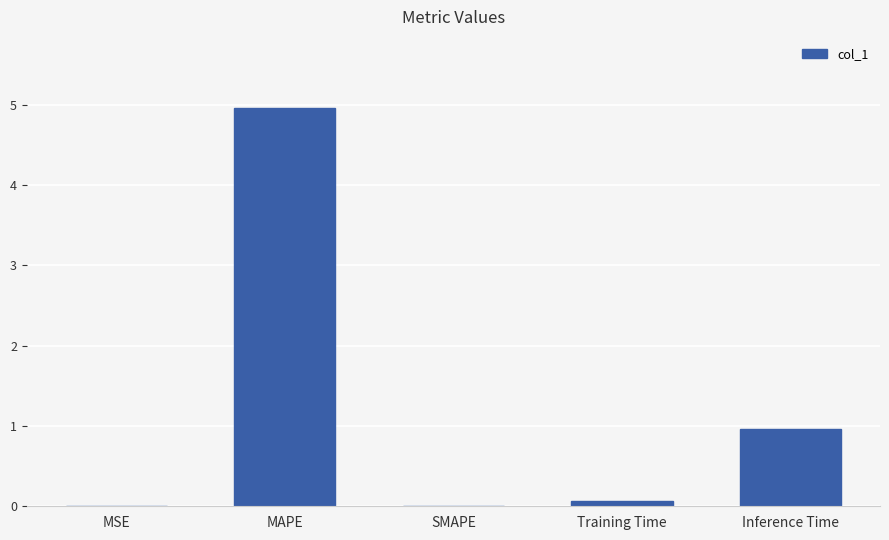

Between MSE and Training Time, which is larger?

Training Time